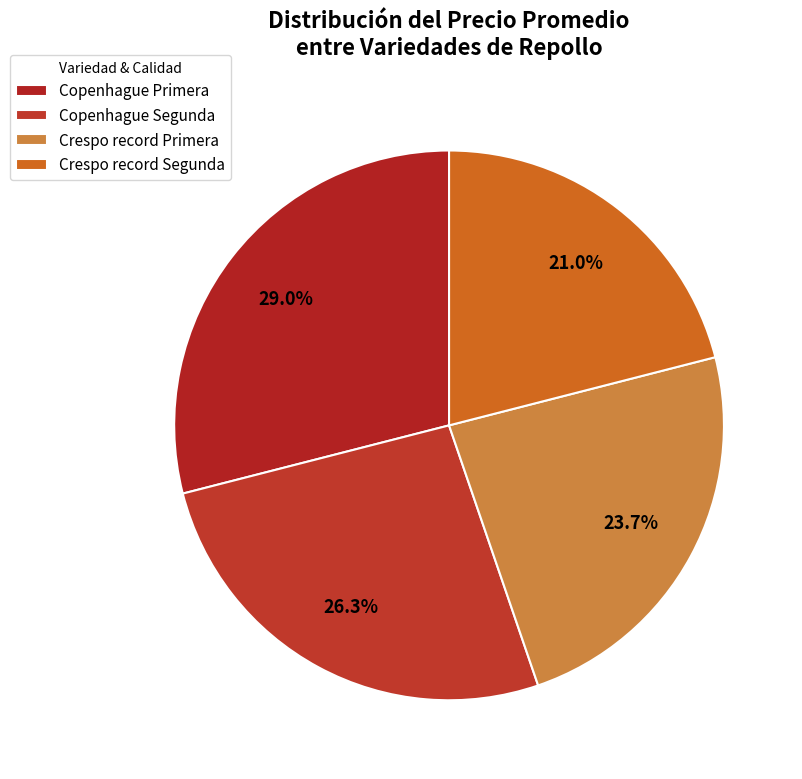

To the nearest percent, what is the difference between the Copenhague Primera and Copenhague Segunda slice percentages?

3%